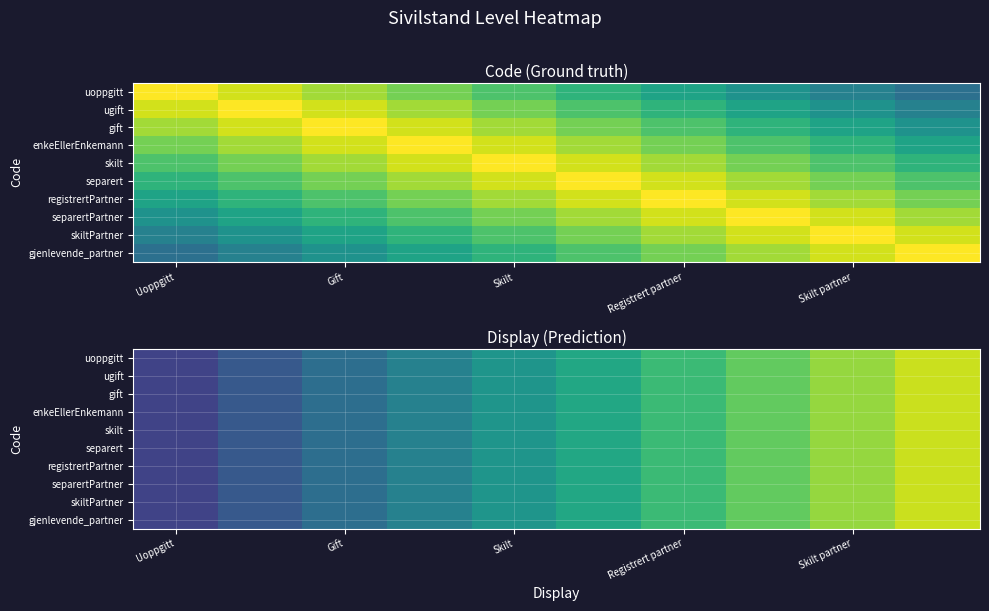

What is the smallest value displayed?

0.2